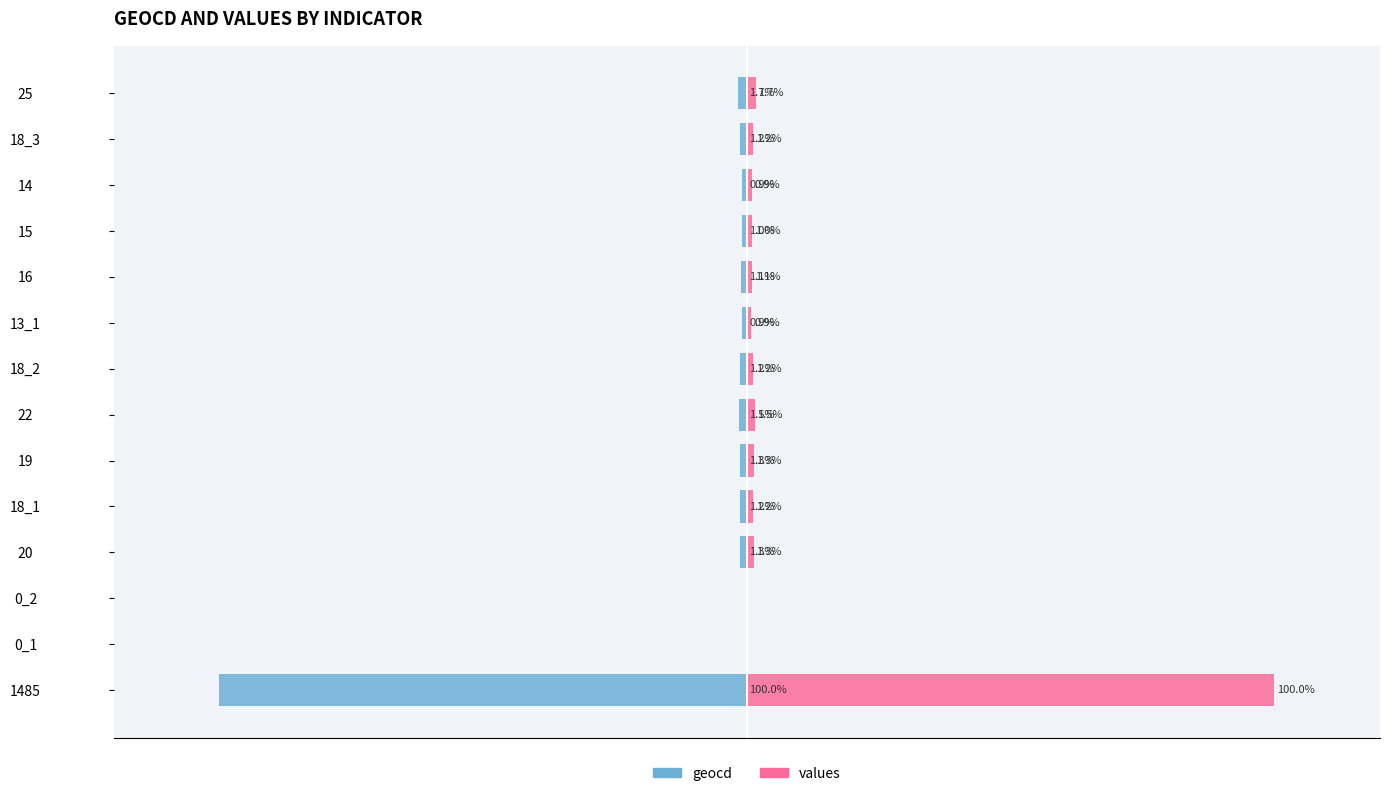

What is the value of the geocd bar at the 8th from the left?

-1.2